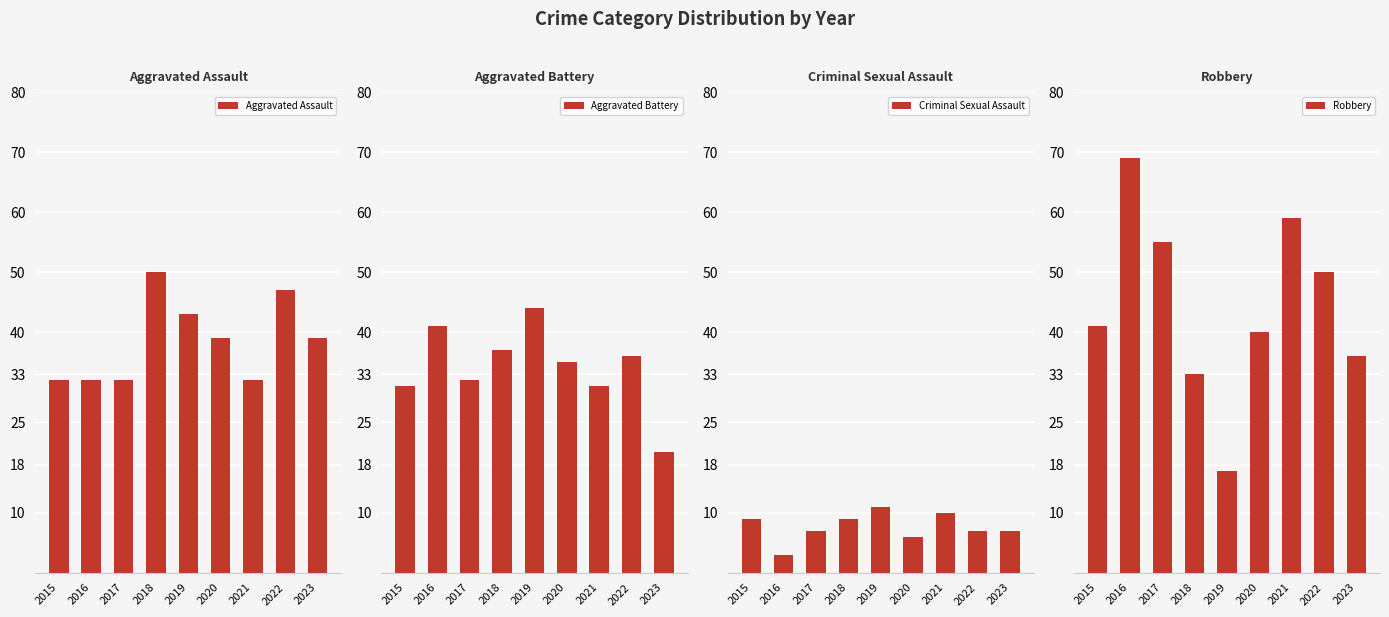

Which category has the highest value in the Aggravated Battery series?

2019